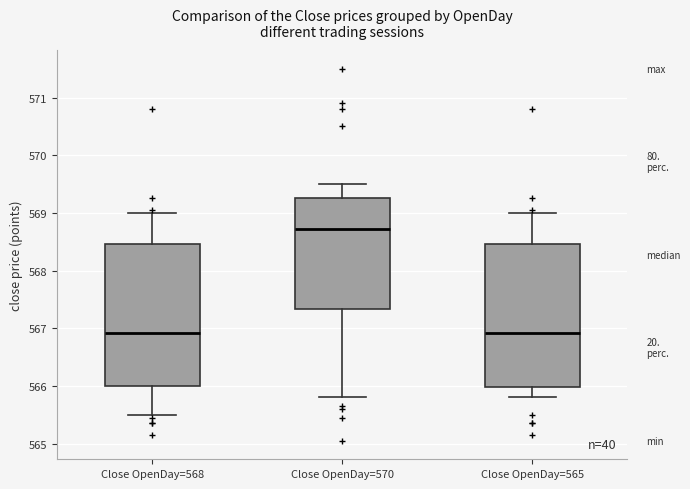

Reading left to right, read every box against the y-axis: the position of its median line, the range the box covers, and the ends of its whiskers. The values are not printed on the chart, so give them approximately, as read against the axis.

Close OpenDay=568: median 566.9, box 566.0 to 568.5, whiskers 565.5 to 569.0
Close OpenDay=570: median 568.7, box 567.3 to 569.3, whiskers 565.8 to 569.5
Close OpenDay=565: median 566.9, box 566.0 to 568.5, whiskers 565.8 to 569.0